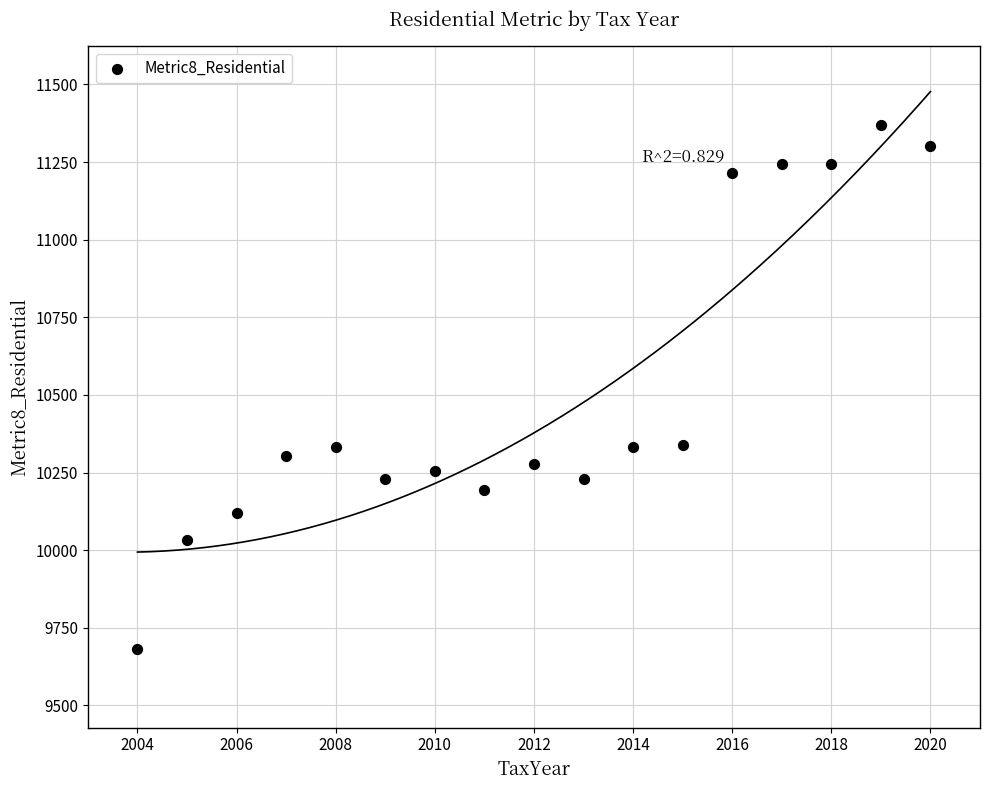

What is the range of X values (max minus min)?

16.0